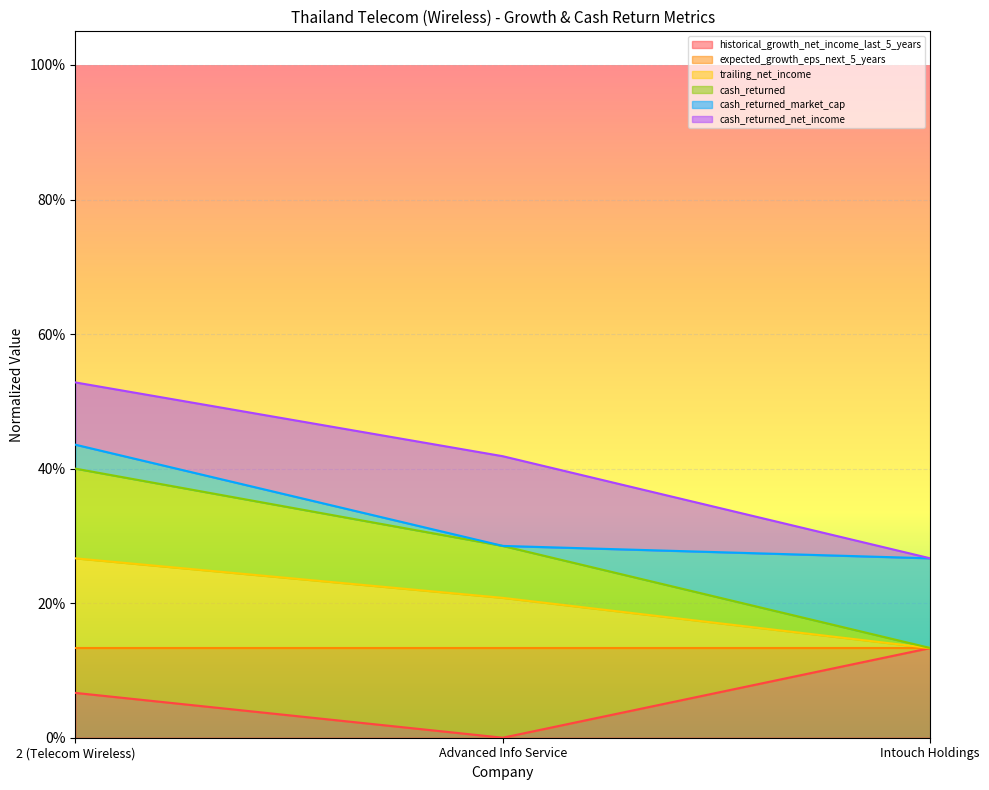

Which category has the lowest value in the cash_returned series?

Intouch Holdings